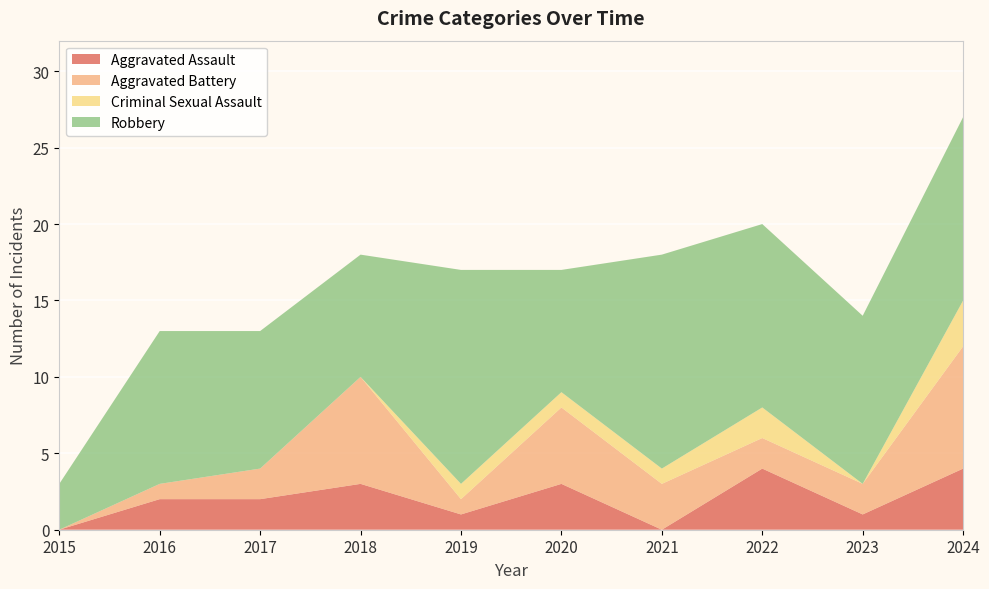

Reading left to right, what are all the values shown in this chart?

Aggravated Assault: 2015=0	2016=2	2017=2	2018=3	2019=1	2020=3	2021=0	2022=4	2023=1	2024=4
Aggravated Battery: 2015=0	2016=1	2017=2	2018=7	2019=1	2020=5	2021=3	2022=2	2023=2	2024=8
Criminal Sexual Assault: 2015=0	2016=0	2017=0	2018=0	2019=1	2020=1	2021=1	2022=2	2023=0	2024=3
Robbery: 2015=3	2016=10	2017=9	2018=8	2019=14	2020=8	2021=14	2022=12	2023=11	2024=12
Total: 2015=3	2016=13	2017=13	2018=18	2019=17	2020=17	2021=18	2022=20	2023=14	2024=27